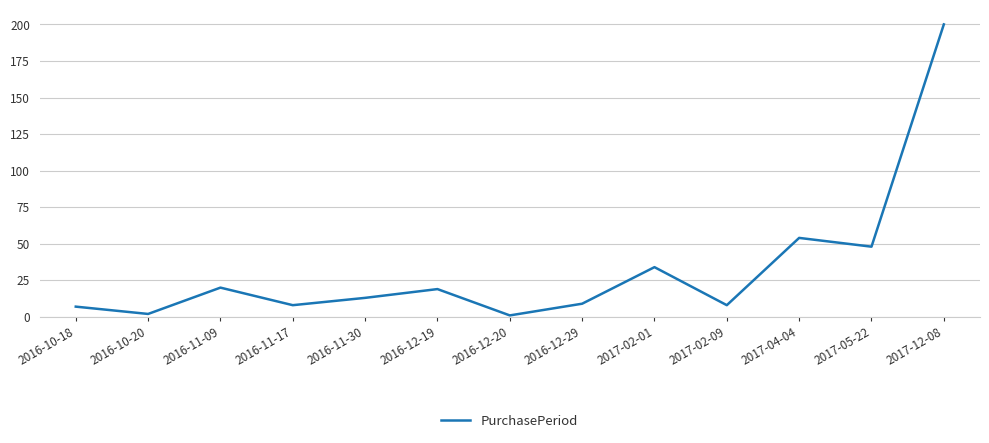

At which category does the data reach its first local valley?

2016-10-20